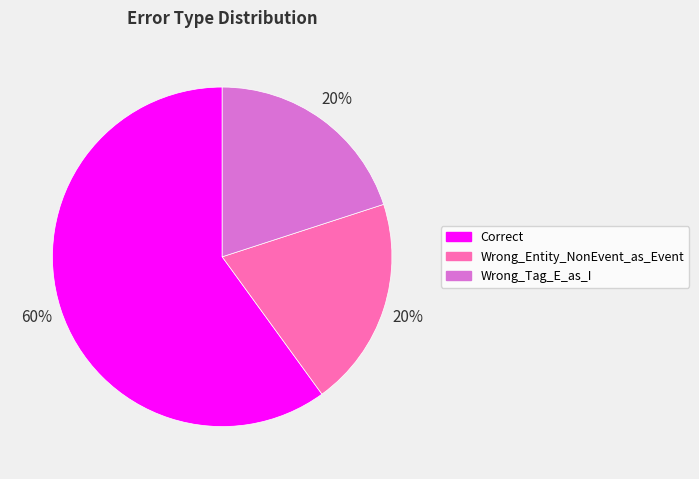

Is the sum of Correct and Wrong_Entity_NonEvent_as_Event greater than half?

Yes